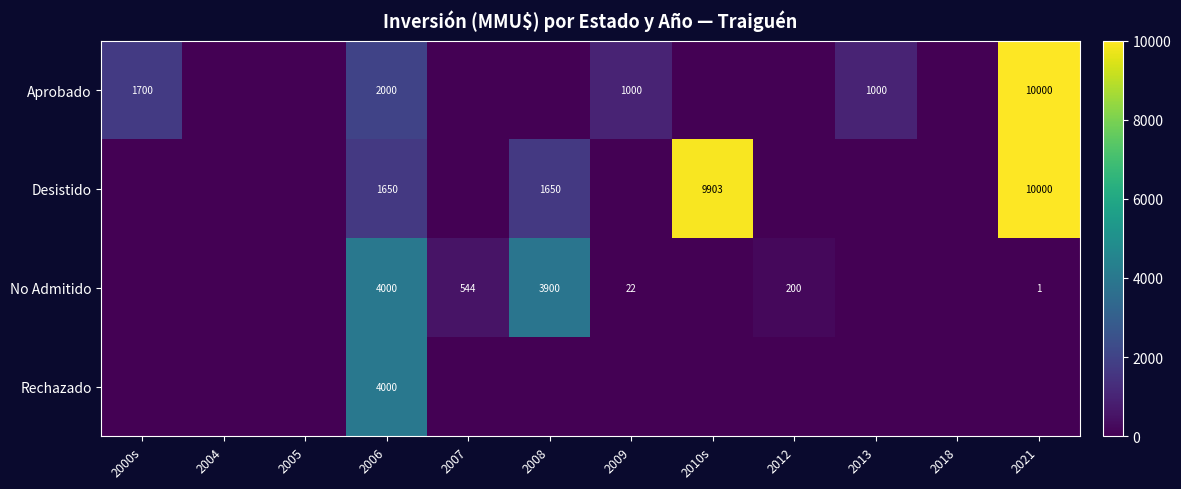

At which category does the chart reach its minimum across all series?

2004